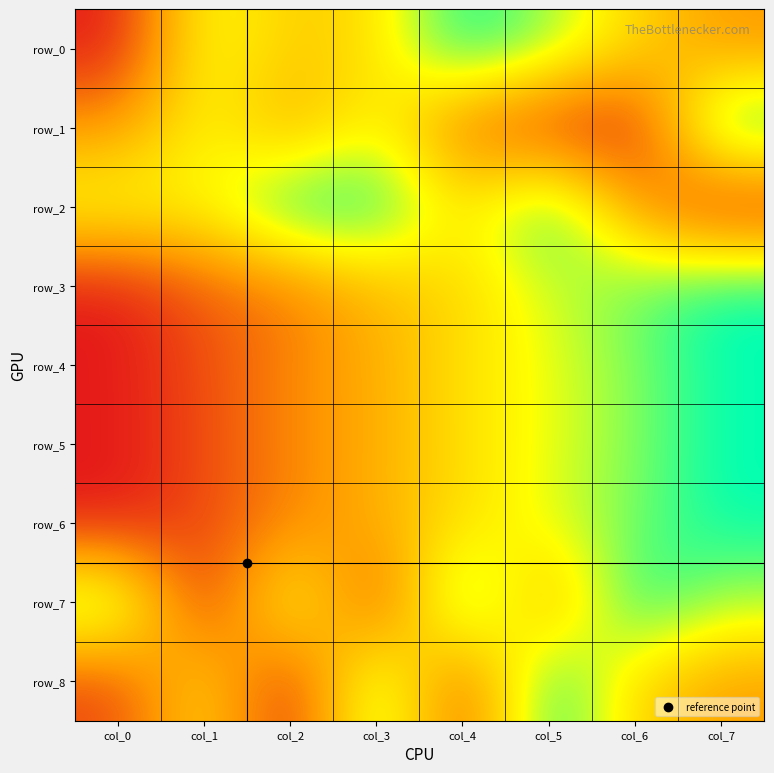

At col_5, list the series in order from smallest to largest.

row_1, row_7, row_5, row_4, row_6, row_3, row_0, row_2, row_8